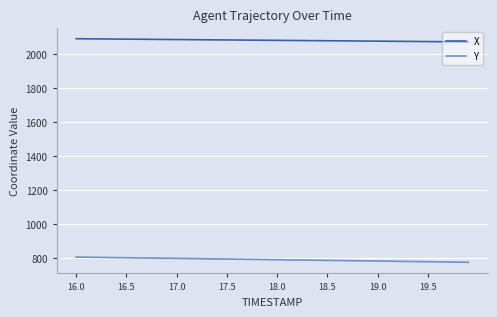

True or false: X and Y intersect in this chart.

False